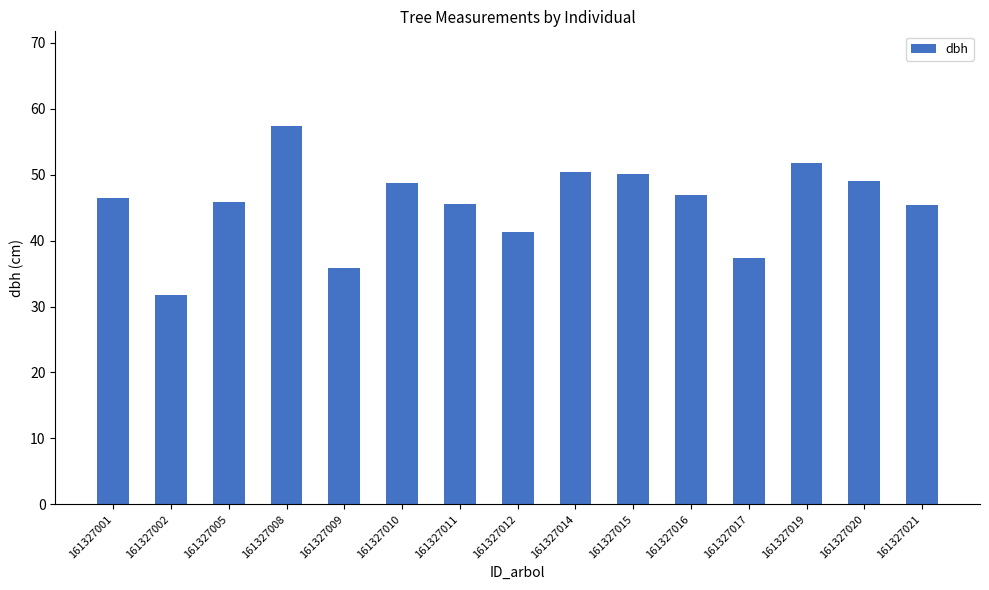

Approximately how many times larger is the value at 161327021 compared to 161327011?

1.0